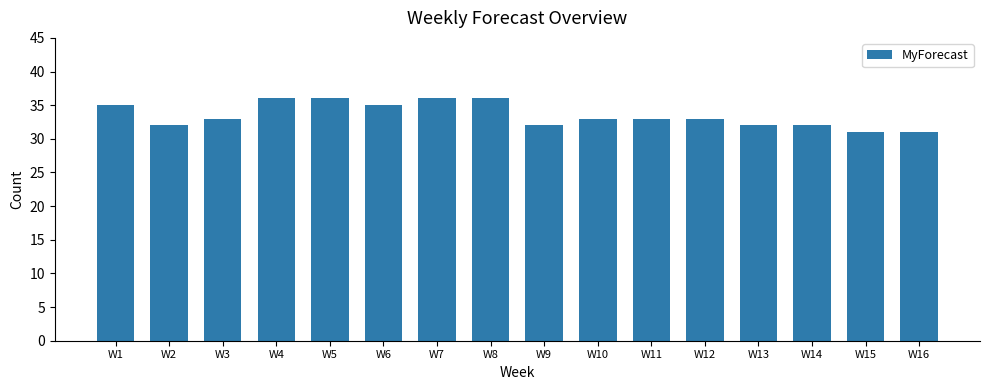

What is the greatest value displayed?

36